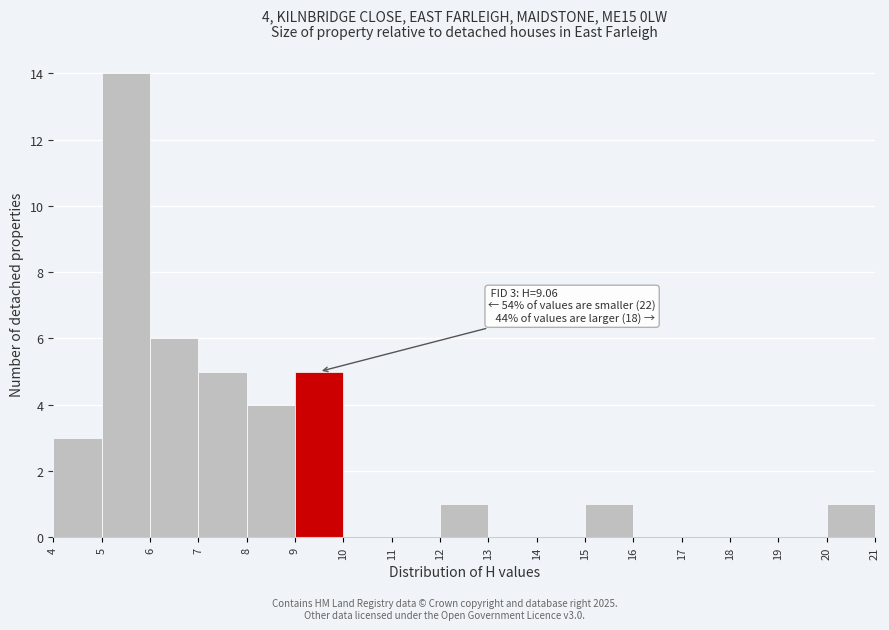

Over which range of the x-axis is the bar tallest?

5 to 6